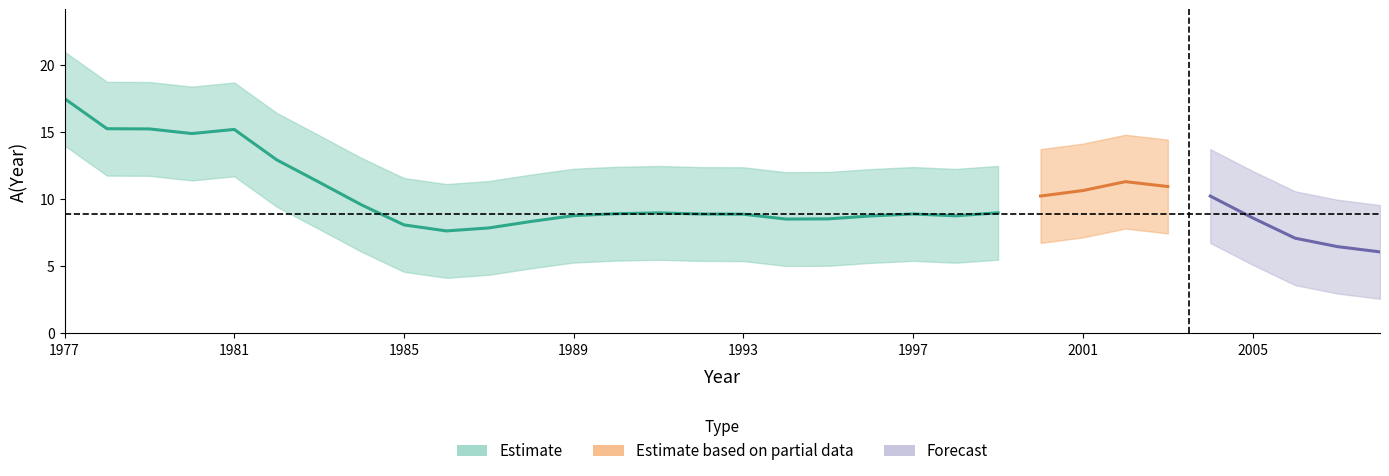

What value does the data have at 2007?

6.3